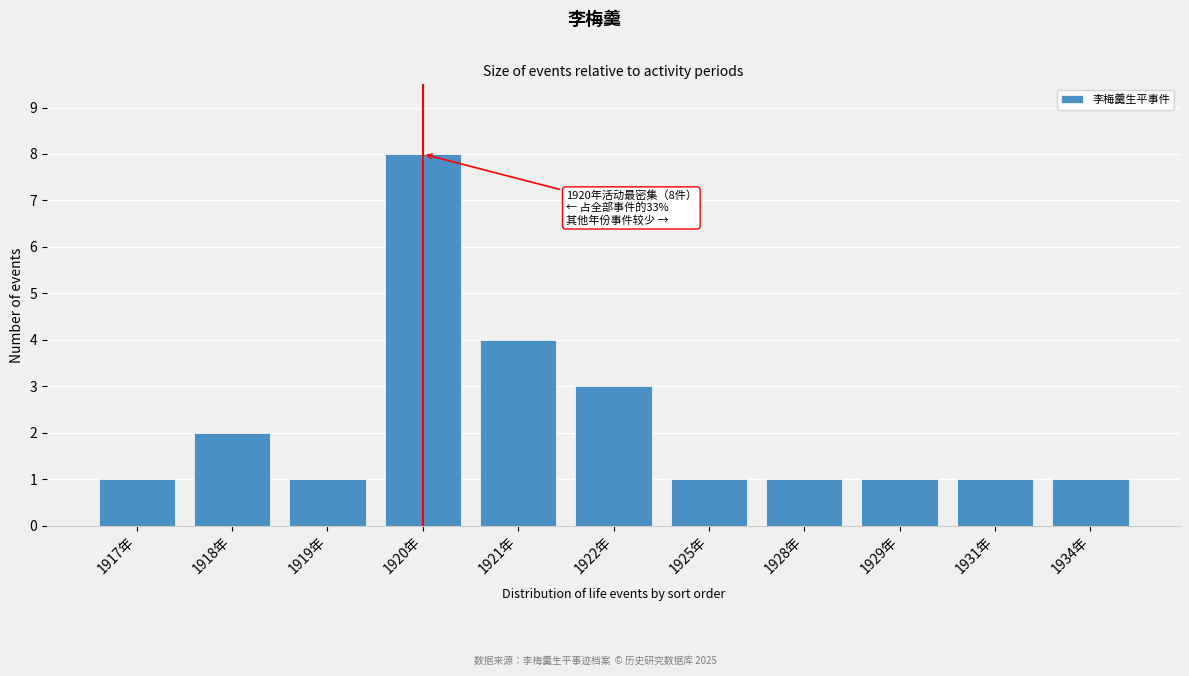

Reading left to right, transcribe all the data shown in this chart.

1	2	1	8	4	3	1	1	1	1	1